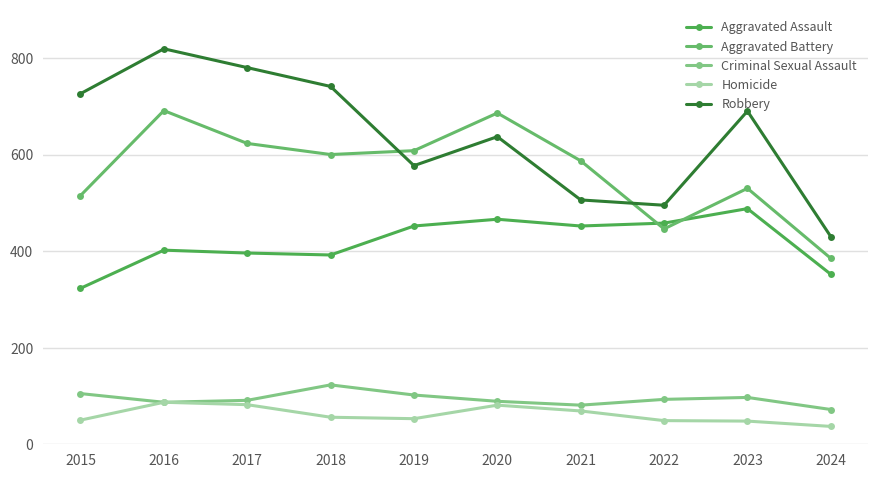

How many categories are shown in the chart?

10